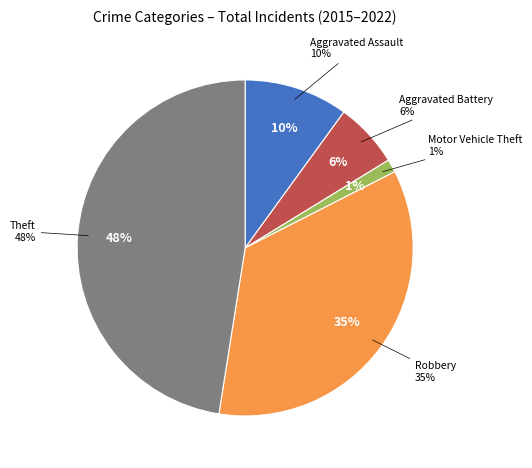

To the nearest percent, what percentage of the pie is Robbery?

35%